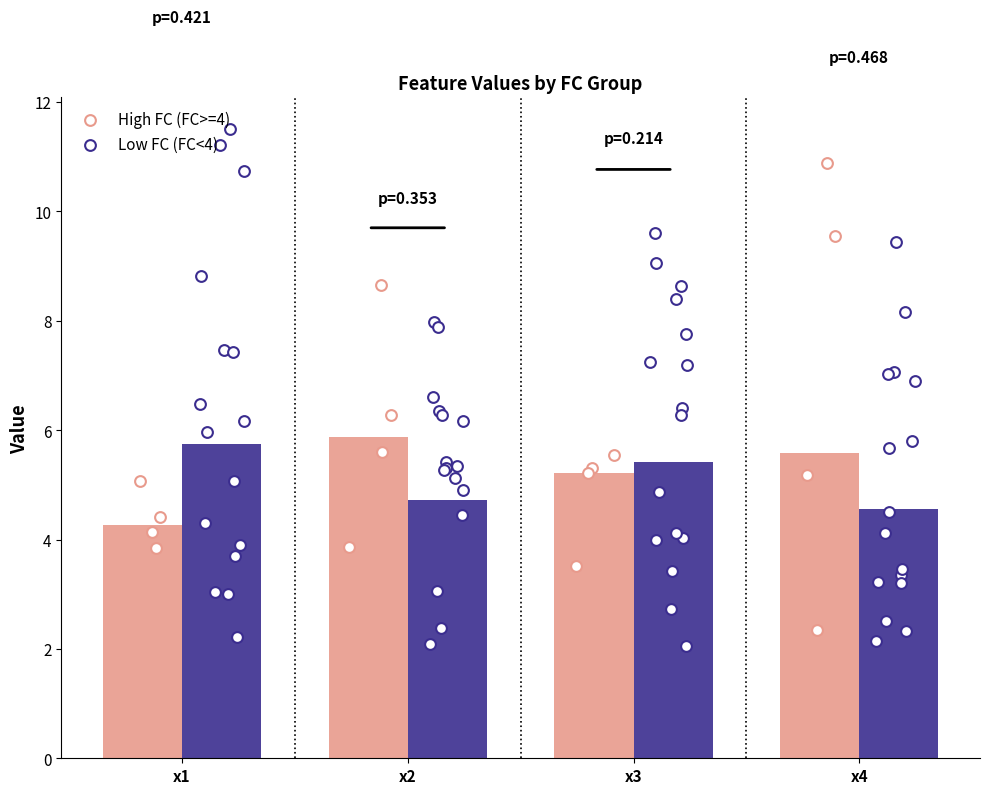

Which series has the largest Y range (max minus min)?

Low FC (FC<4)